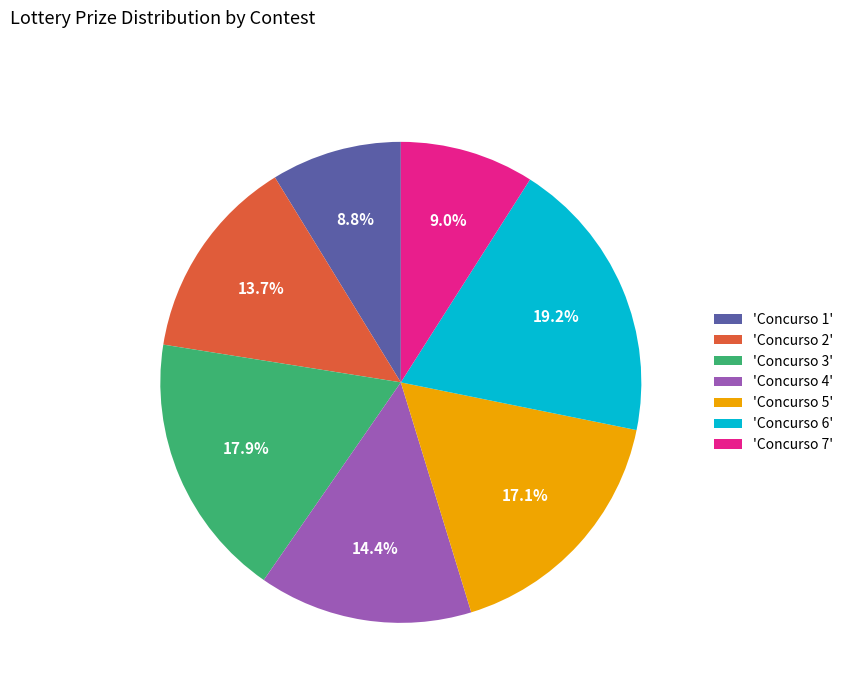

What portion of the pie excludes 'Concurso 6'?

80.8%